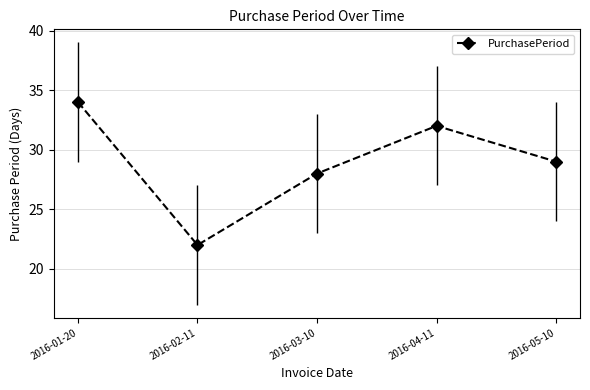

Which label corresponds to the smallest value in the chart?

2016-02-11